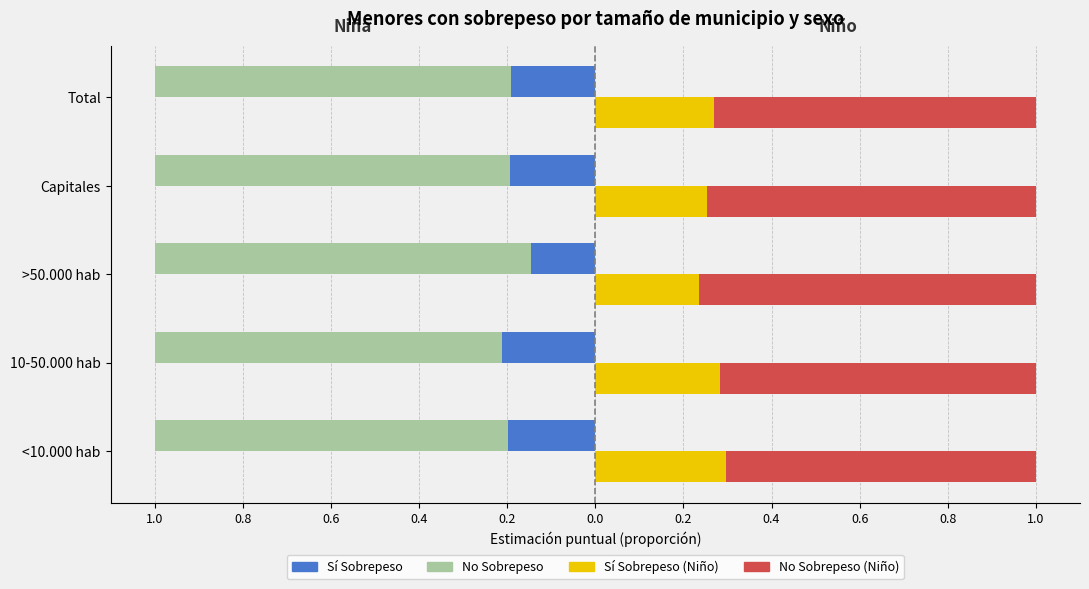

Read the Niña Sí (Sobrepeso) value at <10.000 hab.

-0.2